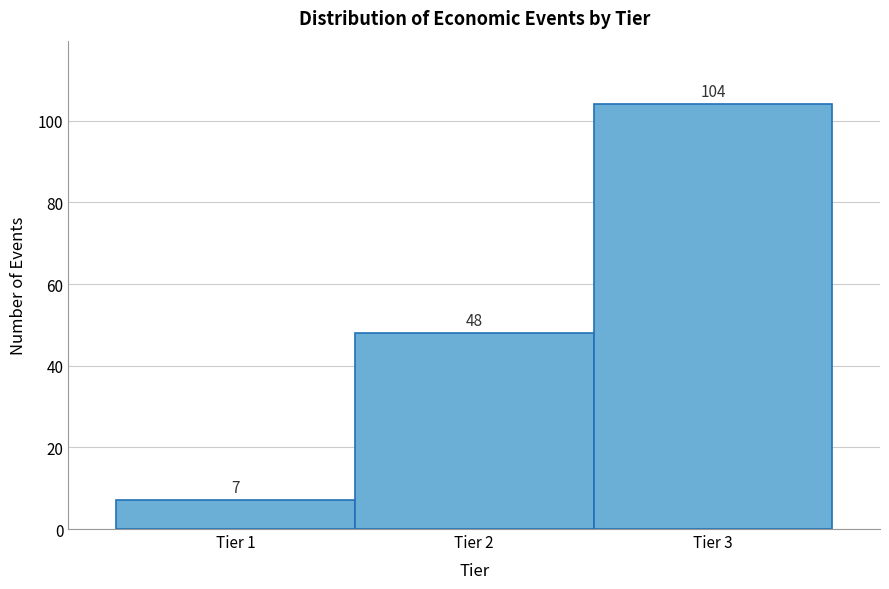

What is the height of the bar covering 1.5 to 2.5 on the x-axis?

48